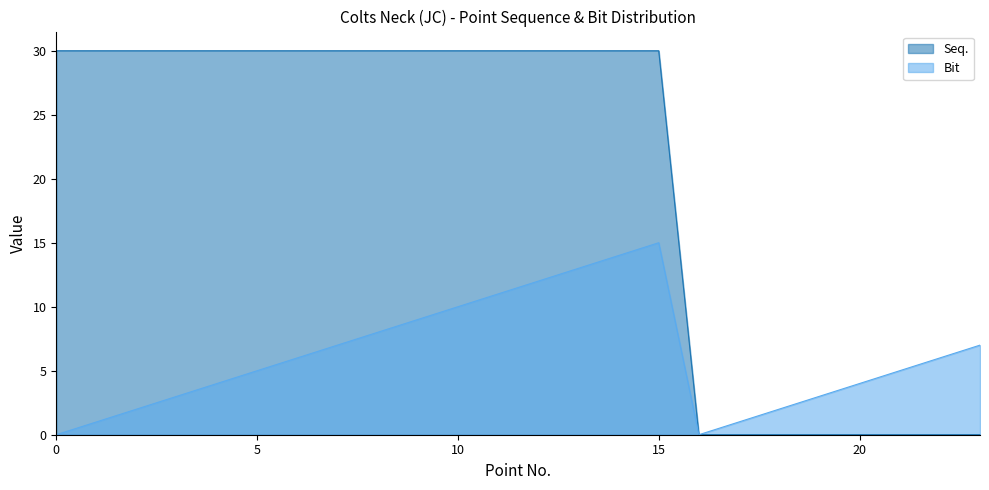

Reading right to left, what are all the values shown in this chart?

Seq.: 0	0	0	0	0	0	0	0	30	30	30	30	30	30	30	30	30	30	30	30	30	30	30	30
Bit: 7	6	5	4	3	2	1	0	15	14	13	12	11	10	9	8	7	6	5	4	3	2	1	0